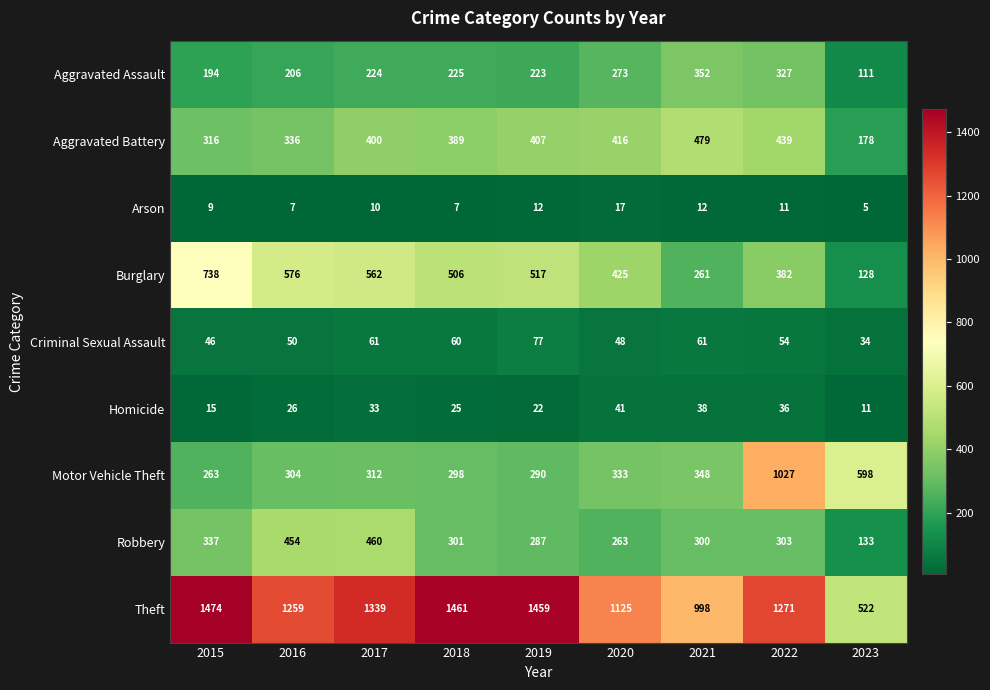

The Motor Vehicle Theft series shows 594 at 2021. True or false?

False